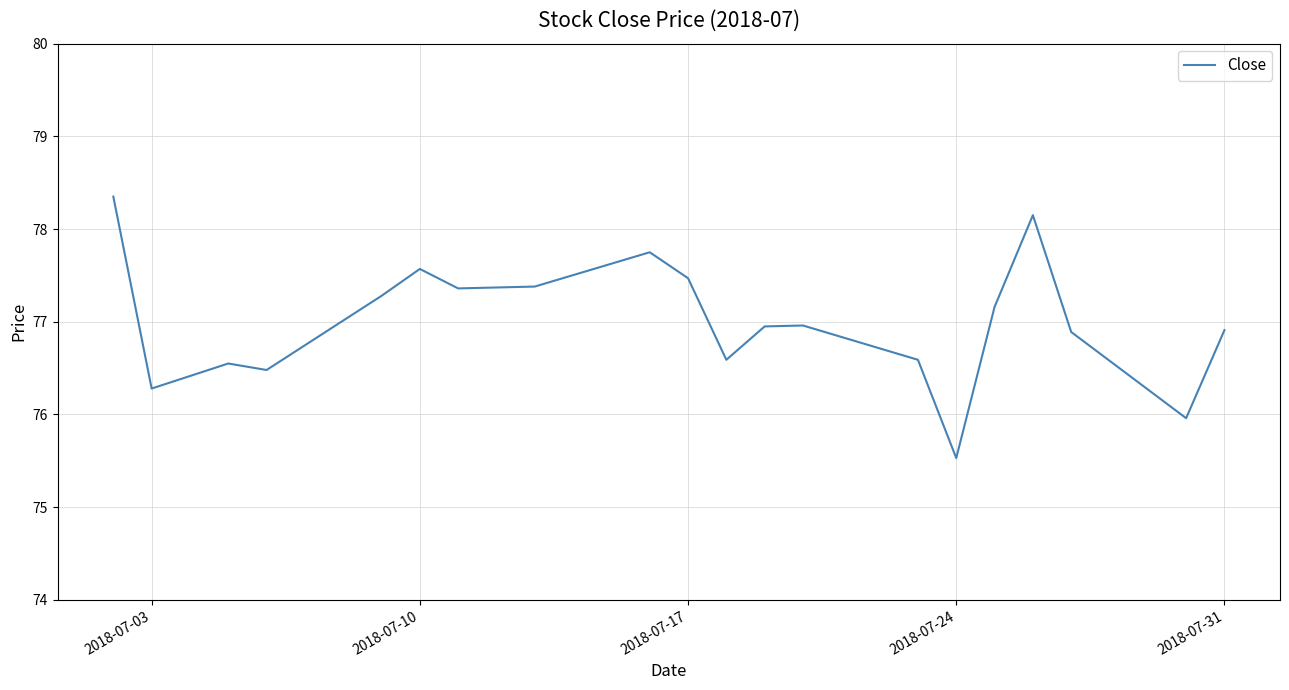

What is the difference between the maximum and minimum values?

2.8